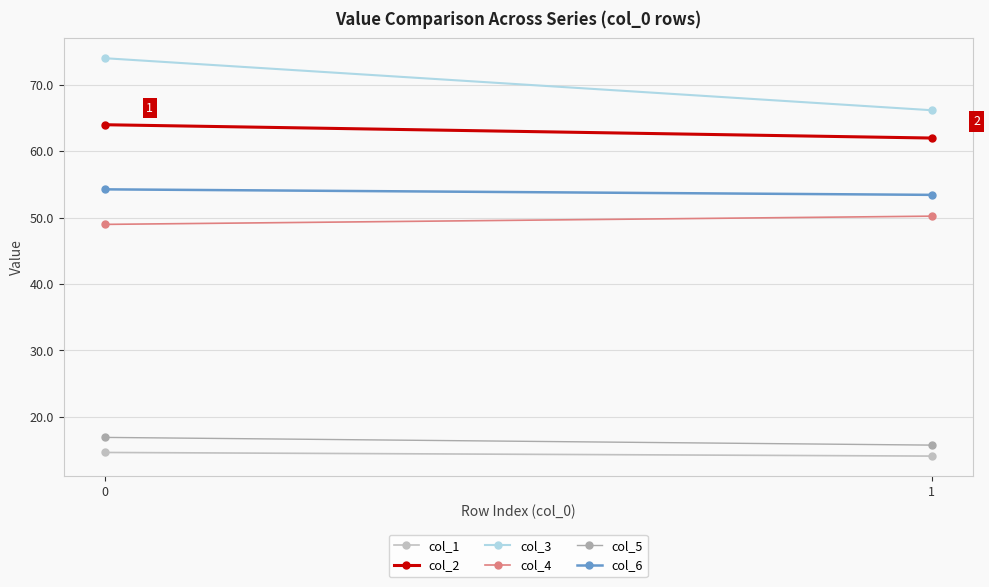

Rank the categories by col_3 value from highest to lowest.

0, 1